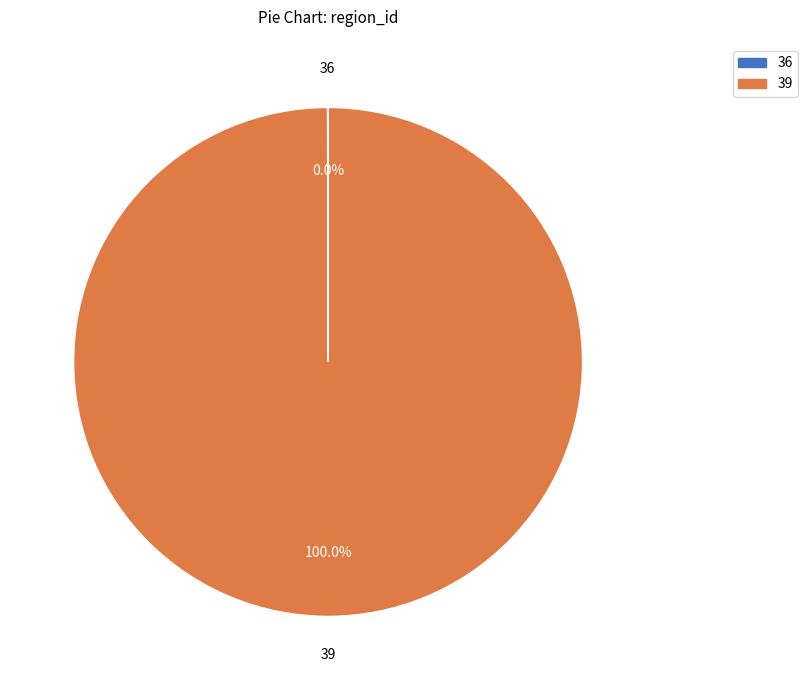

Which category has the biggest portion of the pie?

39